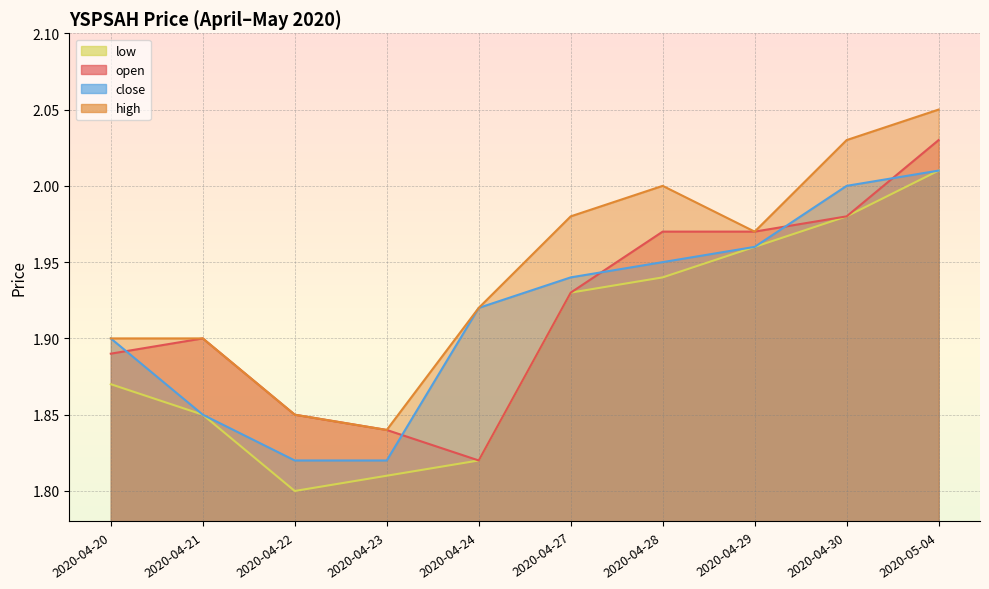

True or false: high and low cross at least once.

False